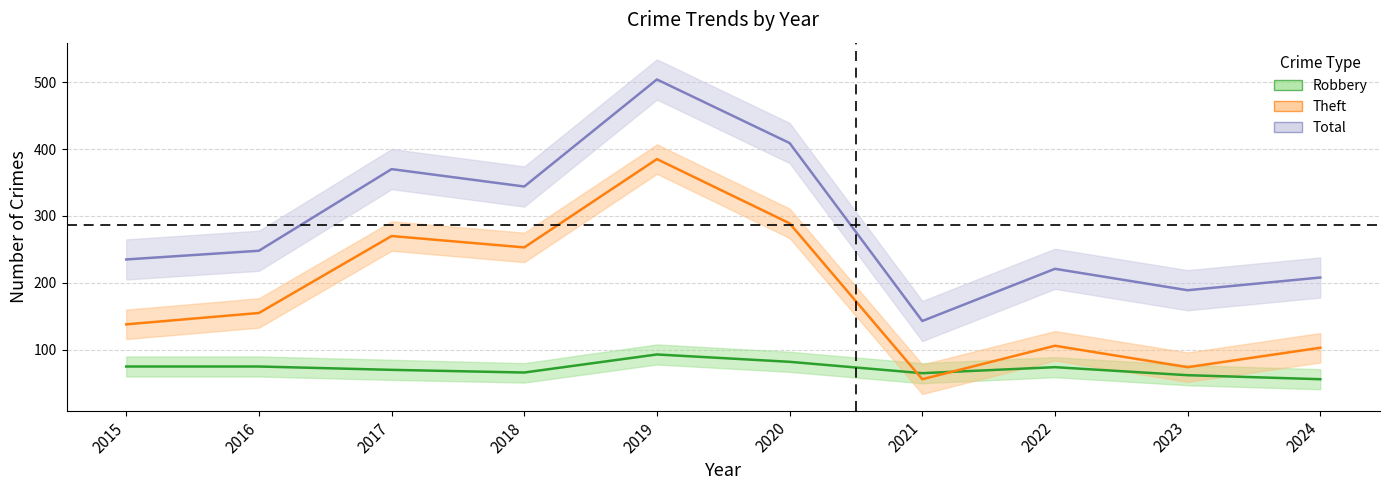

Where does the Robbery series first go above 74?

2015